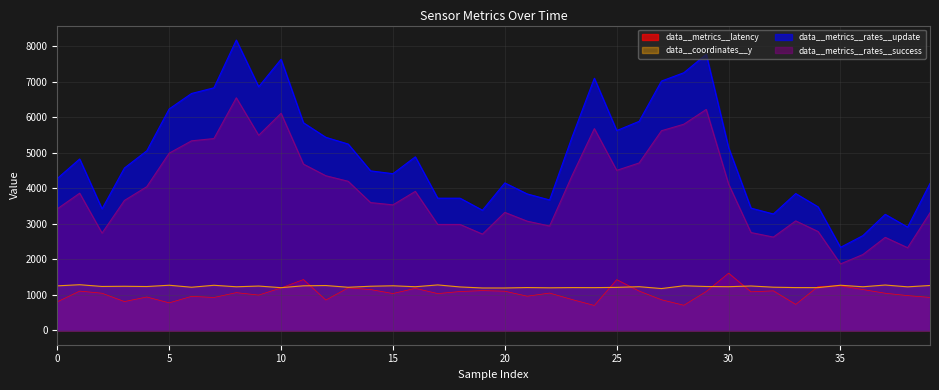

What is the difference between the maximum and minimum values in the data__metrics__latency series?

910.5